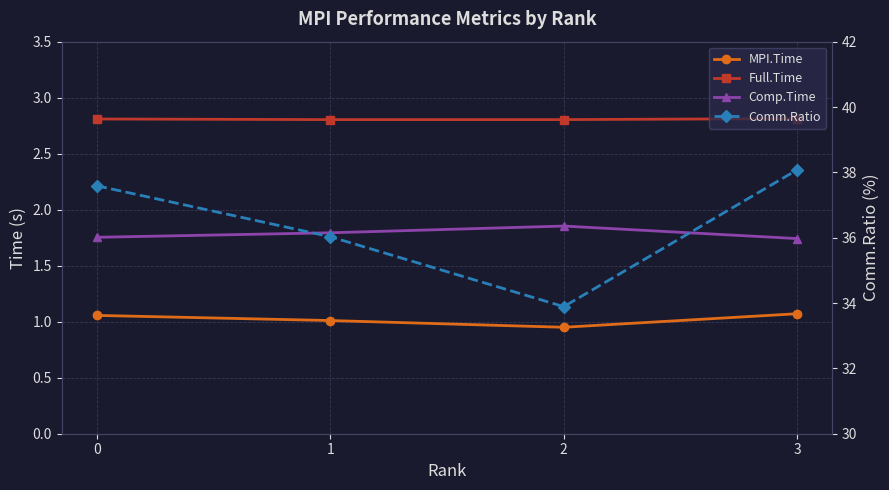

At how many categories does at least one series exceed 26?

4